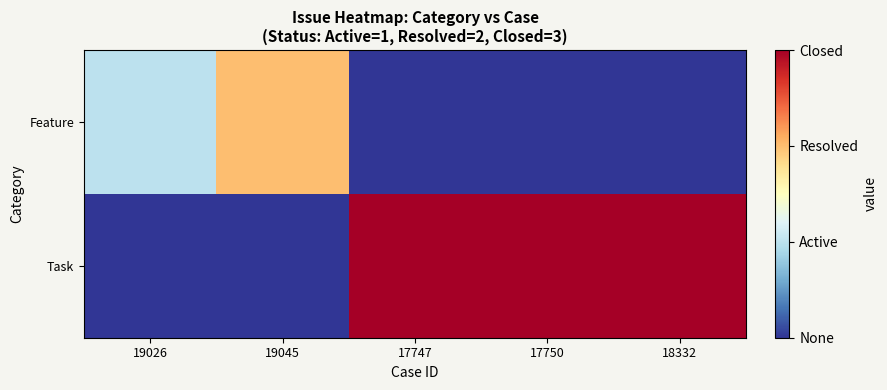

What is the total value across all series at 19045?

2